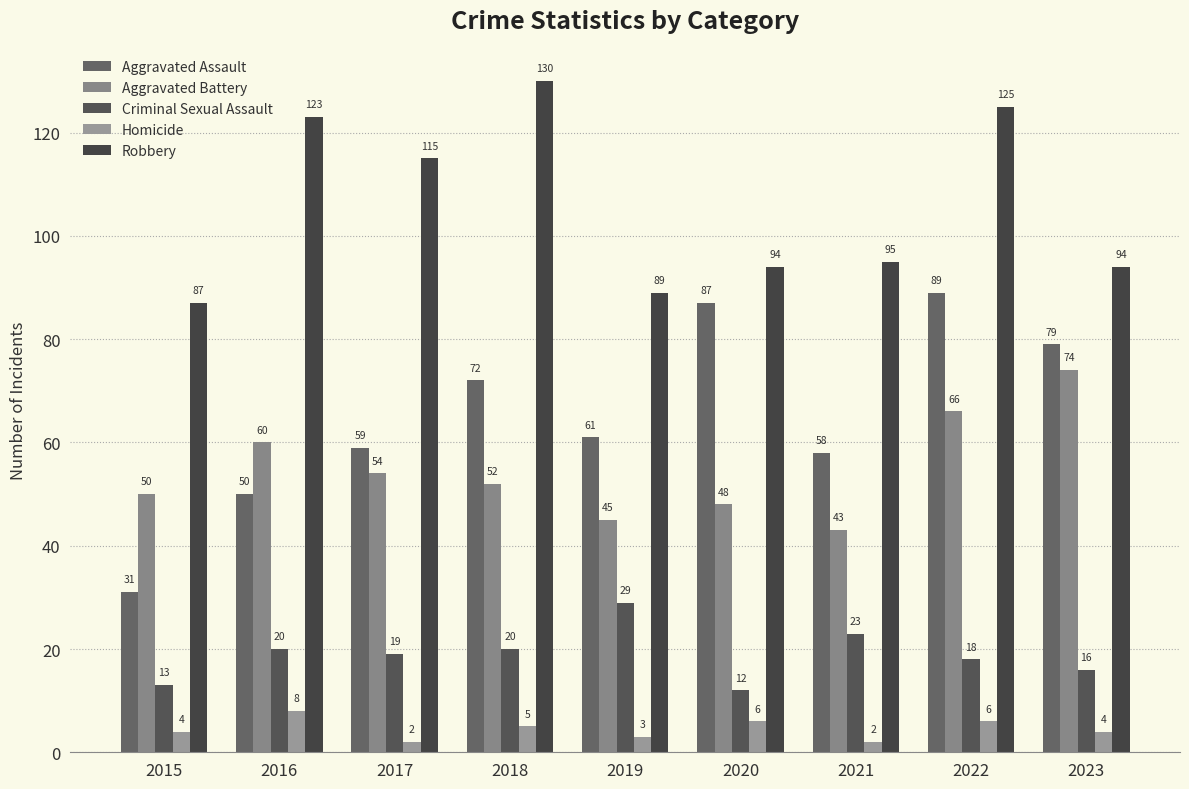

Reading left to right, transcribe all the data shown in this chart.

Aggravated Assault: 31	50	59	72	61	87	58	89	79
Aggravated Battery: 50	60	54	52	45	48	43	66	74
Criminal Sexual Assault: 13	20	19	20	29	12	23	18	16
Homicide: 4	8	2	5	3	6	2	6	4
Robbery: 87	123	115	130	89	94	95	125	94